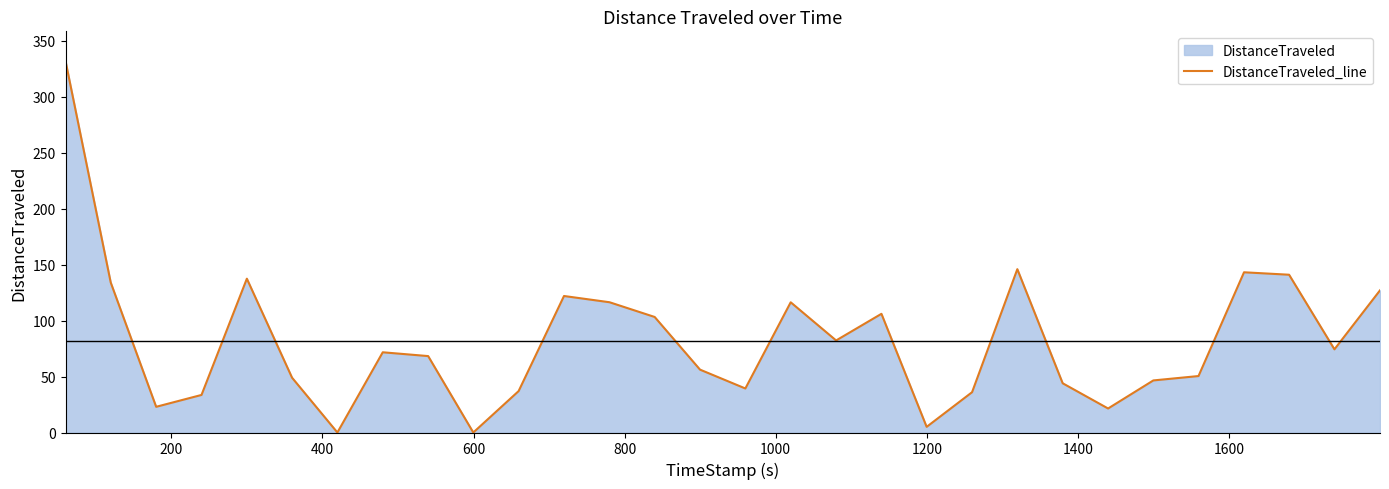

How many data points are above 71?

15